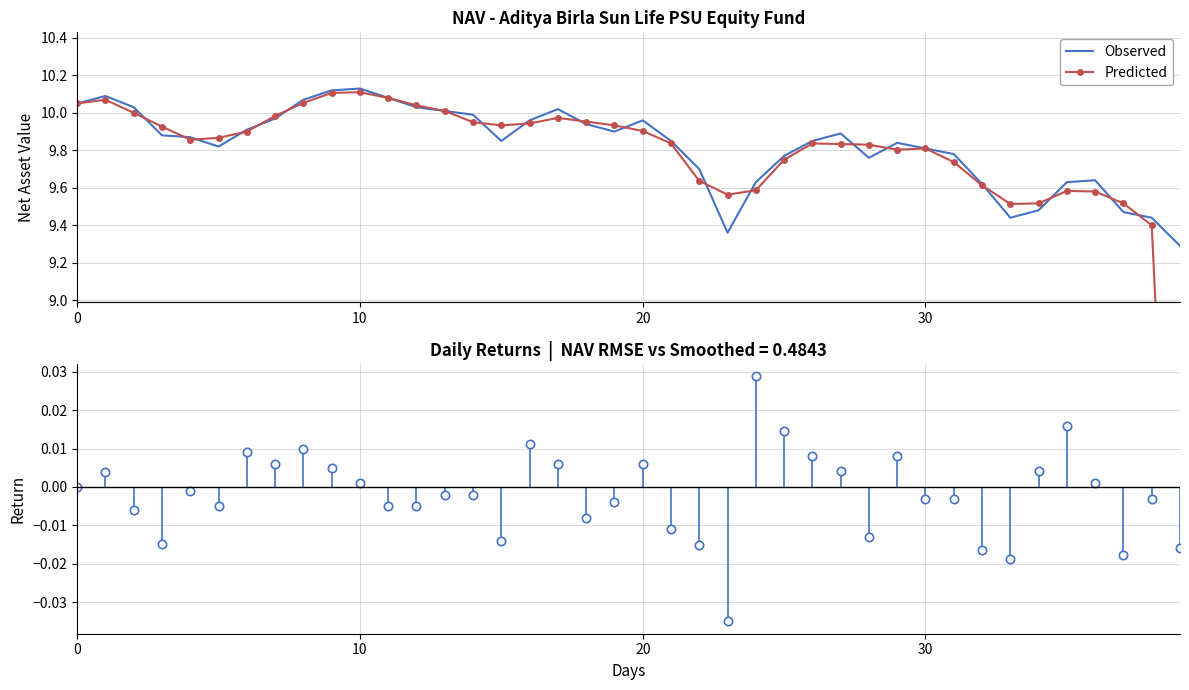

What is the difference between the maximum and second lowest values in the Observed series?

0.8